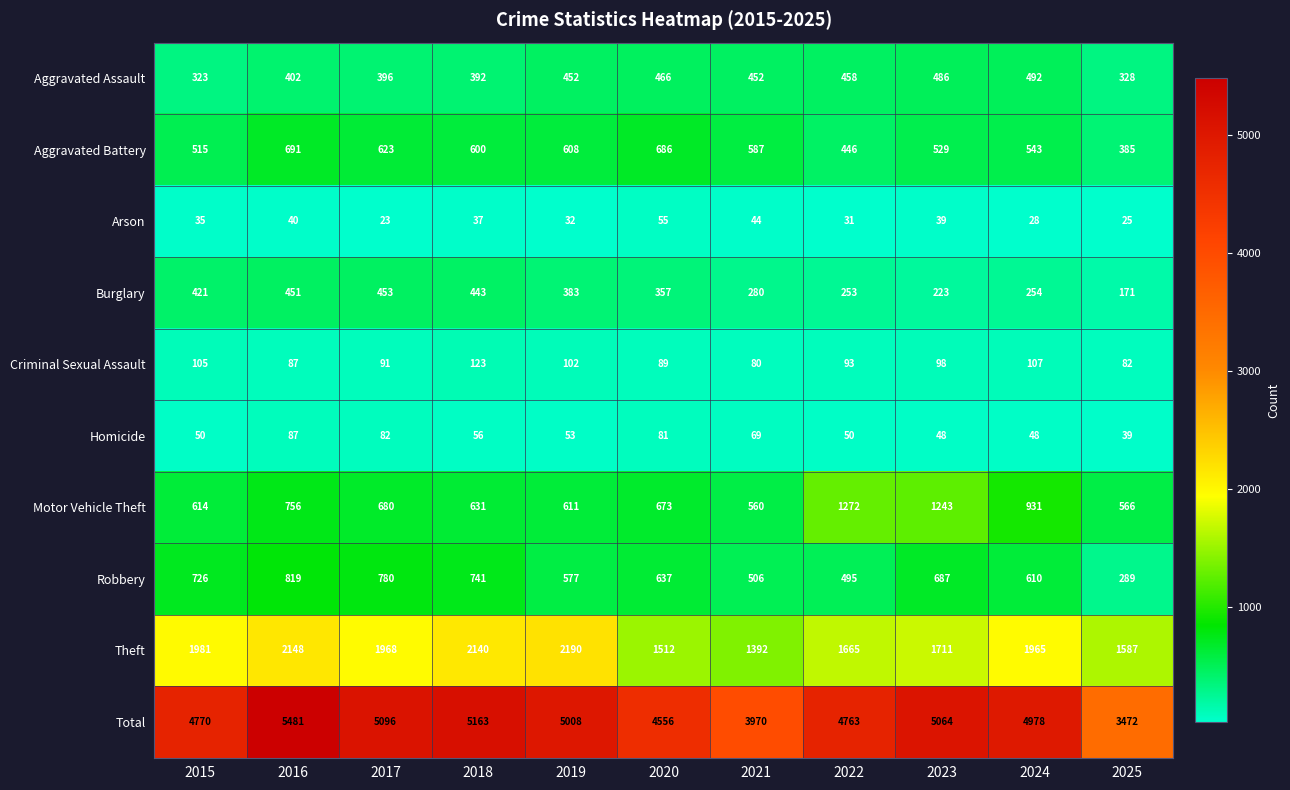

The Motor Vehicle Theft series shows 414 at 2018. True or false?

False